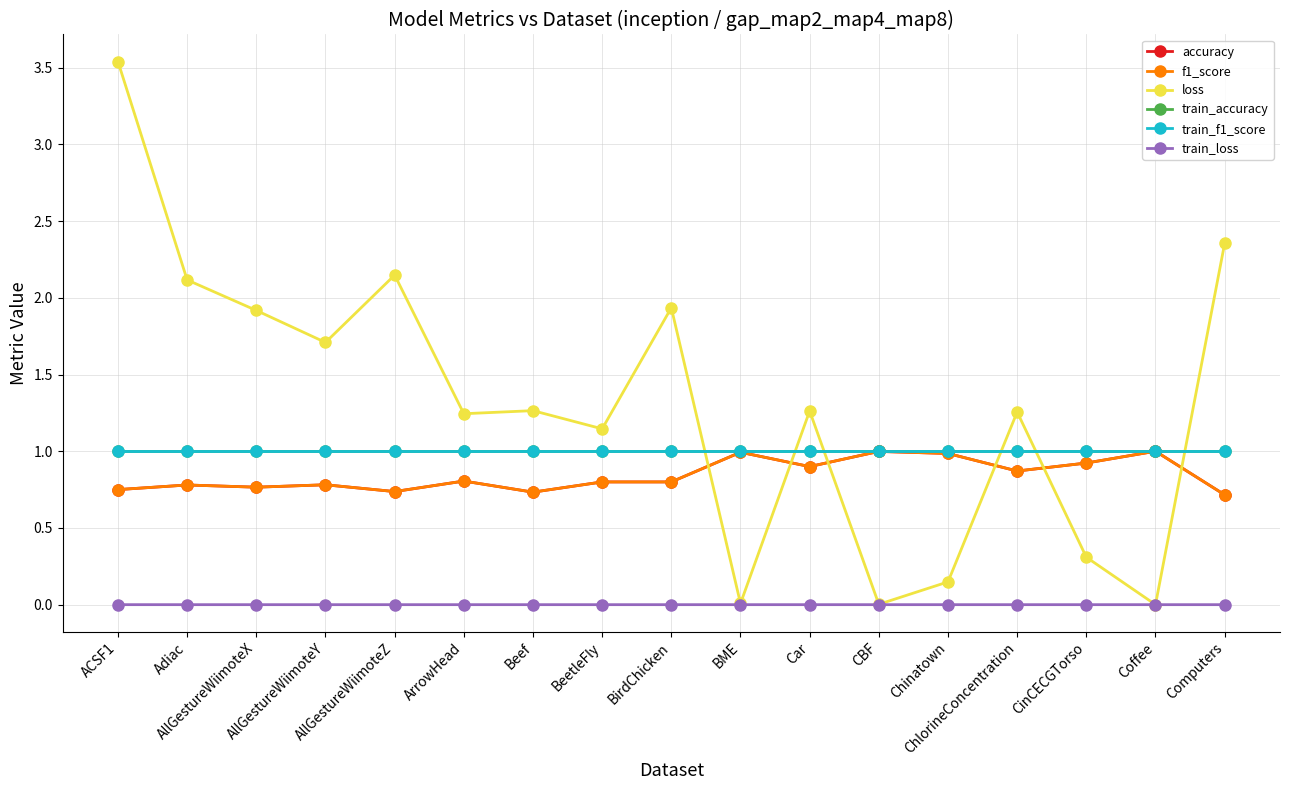

What position from the right is BirdChicken?

9